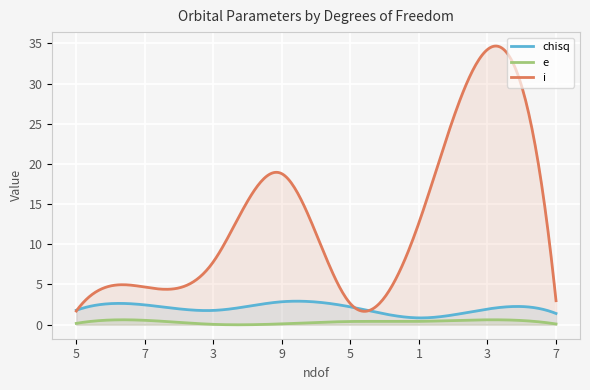

What is the sum of the chisq values at 3 and 7?

4.4